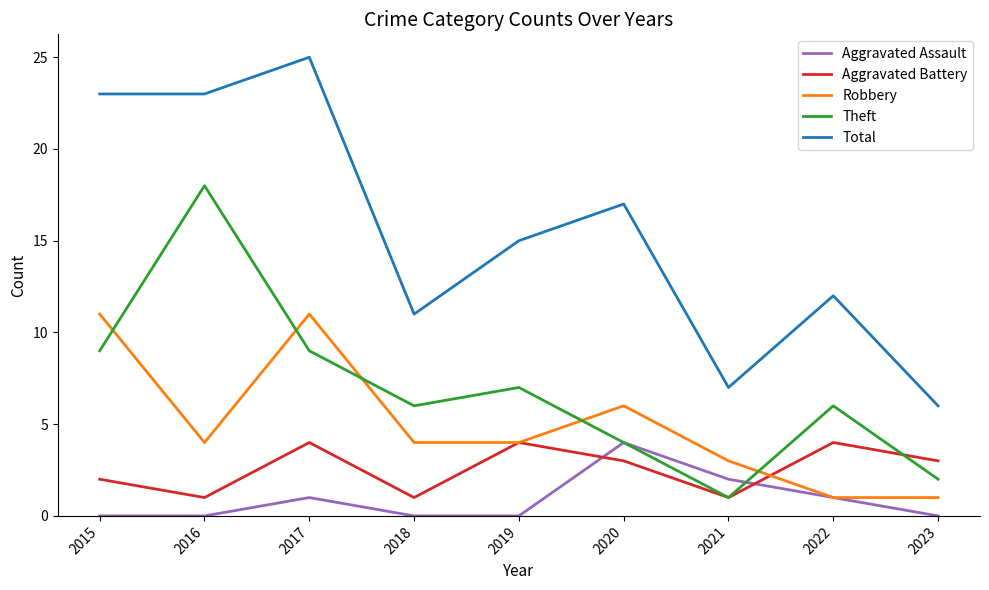

Is the value of Aggravated Battery at 2023 greater than the value of Total at 2023?

No